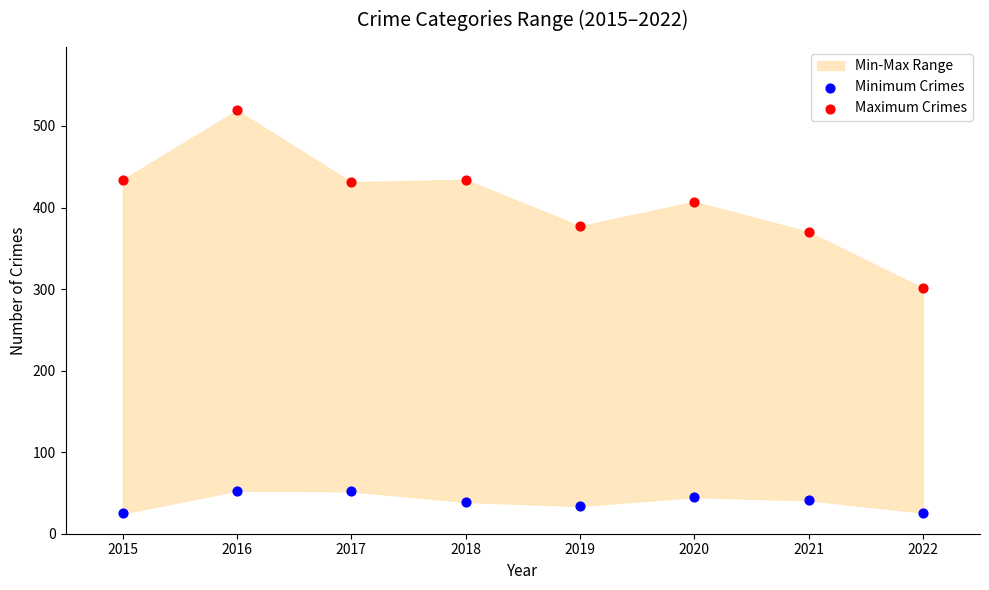

Across all series, what Y value is closest to 272?

301